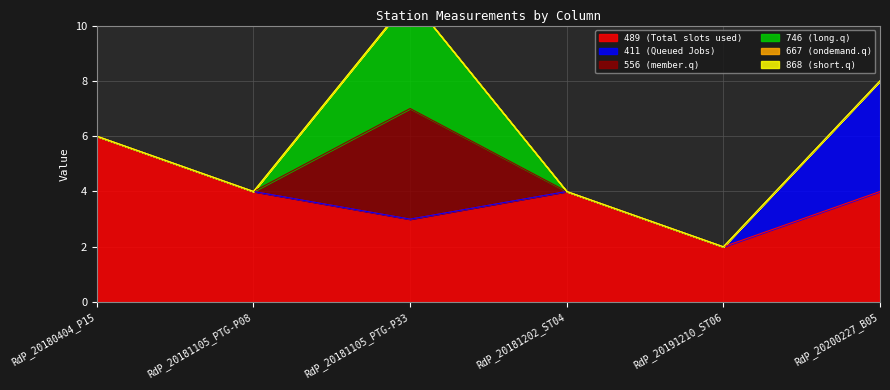

Reading right to left, list all the values displayed in this chart.

489: RdP_20200227_B05=4	RdP_20191210_ST06=2	RdP_20181202_ST04=4	RdP_20181105_PTG-P33=3	RdP_20181105_PTG-P08=4	RdP_20180404_P15=6
411: RdP_20200227_B05=4	RdP_20191210_ST06=0	RdP_20181202_ST04=0	RdP_20181105_PTG-P33=0	RdP_20181105_PTG-P08=0	RdP_20180404_P15=0
556: RdP_20200227_B05=0	RdP_20191210_ST06=0	RdP_20181202_ST04=0	RdP_20181105_PTG-P33=4	RdP_20181105_PTG-P08=0	RdP_20180404_P15=0
746: RdP_20200227_B05=0	RdP_20191210_ST06=0	RdP_20181202_ST04=0	RdP_20181105_PTG-P33=4	RdP_20181105_PTG-P08=0	RdP_20180404_P15=0
667: RdP_20200227_B05=0	RdP_20191210_ST06=0	RdP_20181202_ST04=0	RdP_20181105_PTG-P33=0	RdP_20181105_PTG-P08=0	RdP_20180404_P15=0
868: RdP_20200227_B05=0	RdP_20191210_ST06=0	RdP_20181202_ST04=0	RdP_20181105_PTG-P33=0	RdP_20181105_PTG-P08=0	RdP_20180404_P15=0